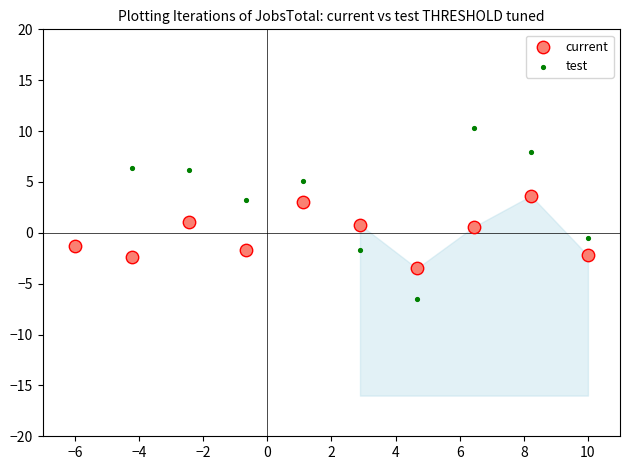

Which series reaches the maximum Y coordinate?

test